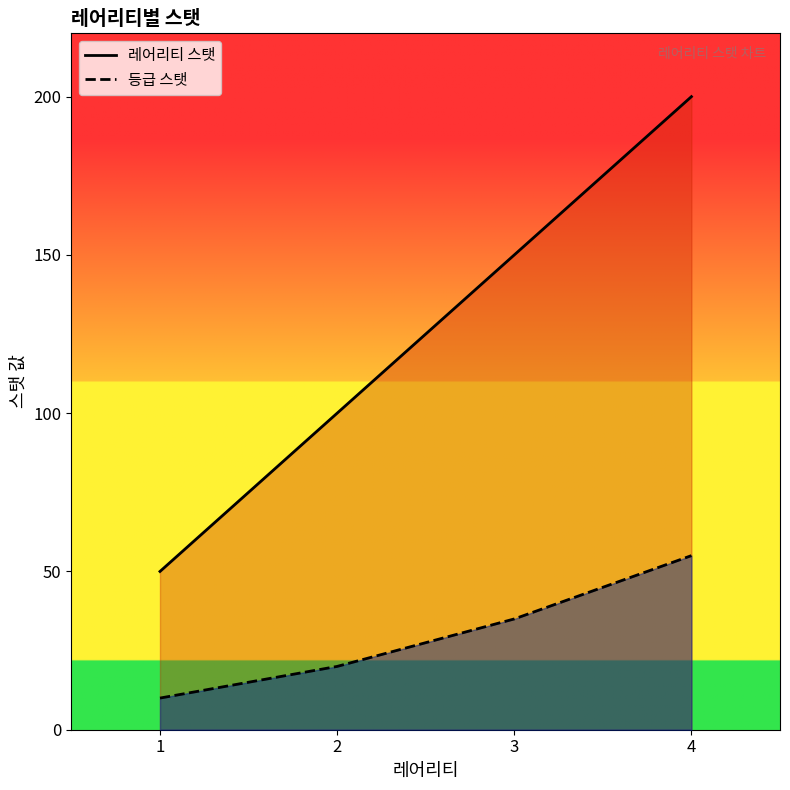

True or false: 레어리티 스탯 has more than 0 points higher than both neighbors.

False